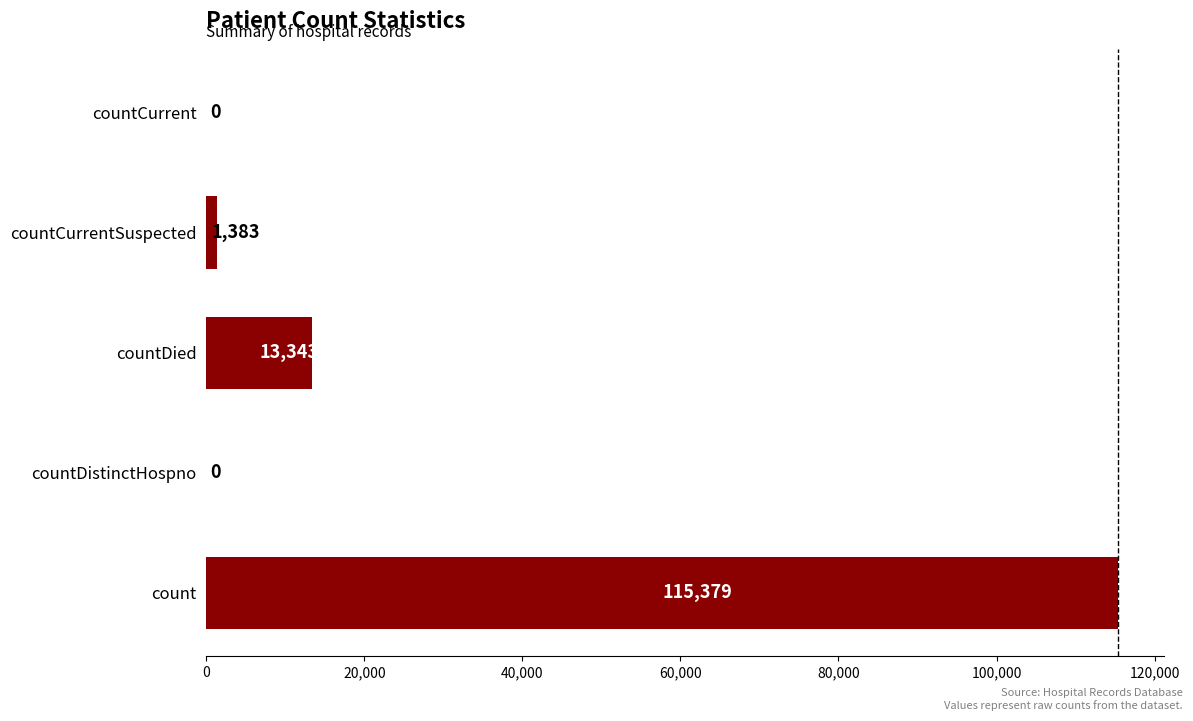

Does the chart contain stacked bars?

No